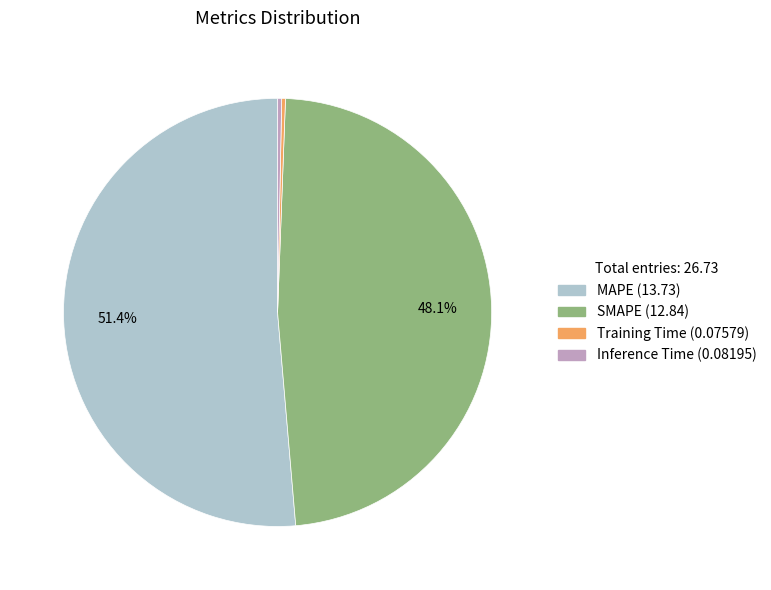

What is the largest slice in the pie chart?

MAPE